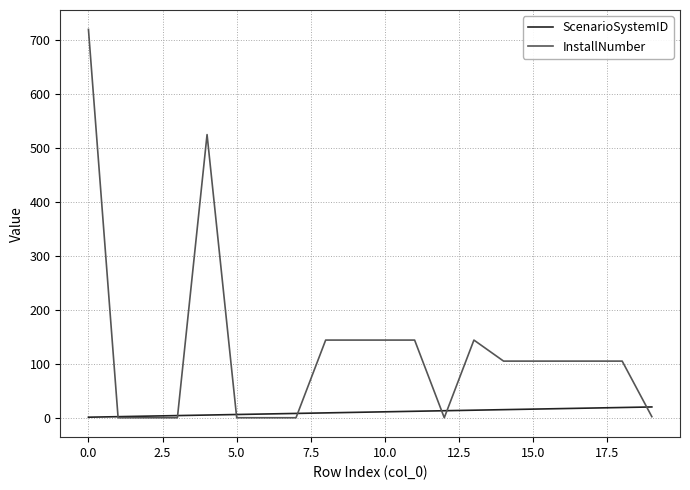

What is the average value of the InstallNumber series?

125